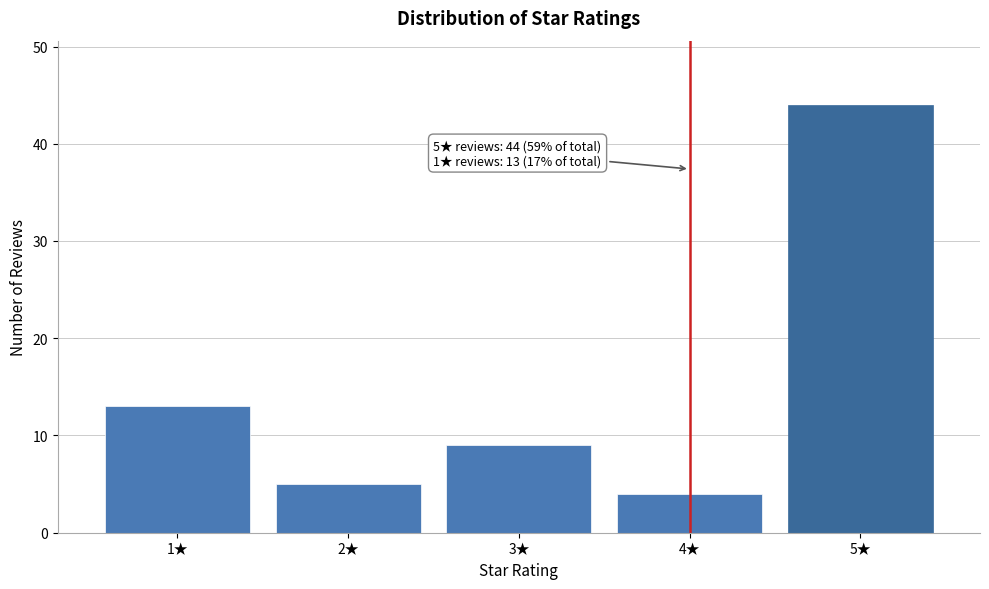

Reading left to right, transcribe all the data shown in this chart.

13	5	9	4	44